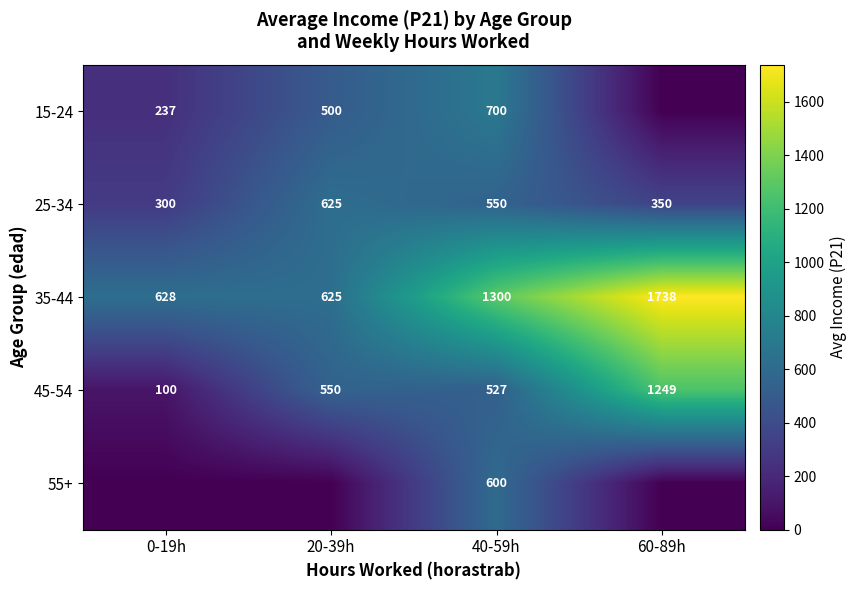

Rank the series at 40-59h from lowest to highest value.

45-54, 25-34, 55+, 15-24, 35-44